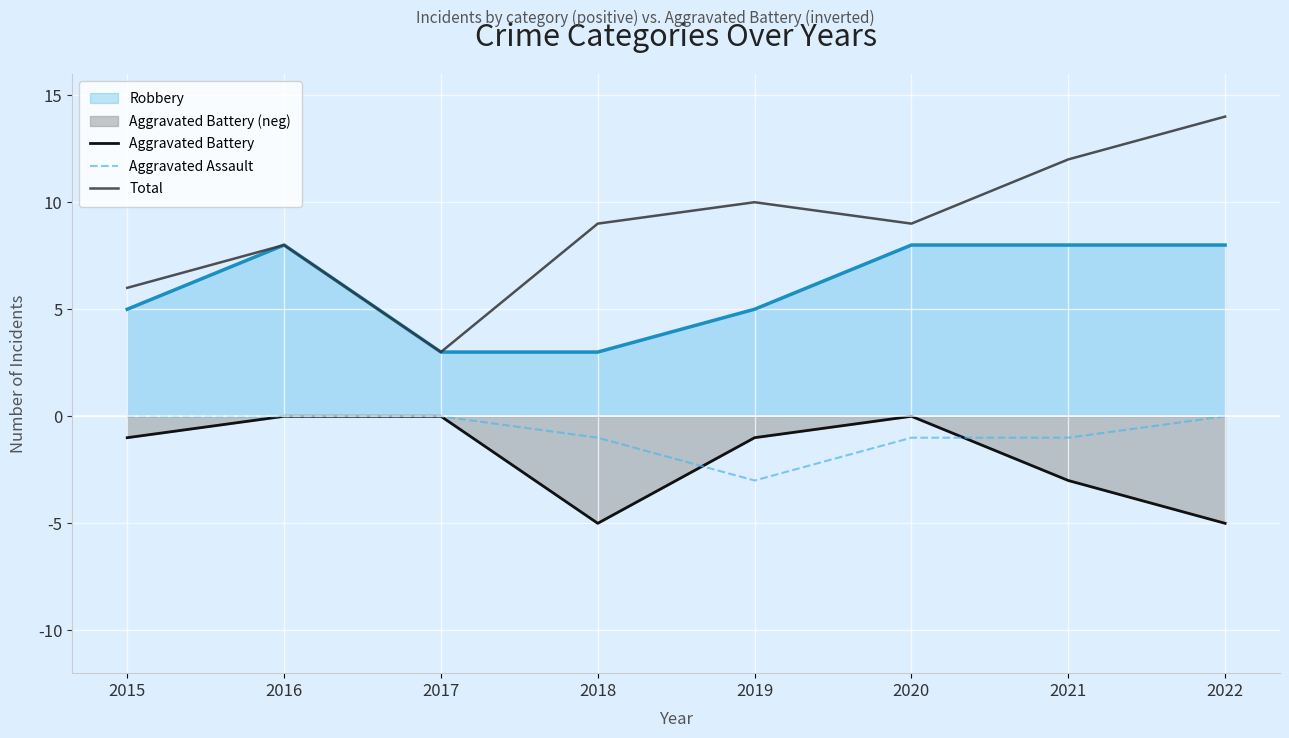

List the labels in order of Aggravated Assault value, smallest first.

2019, 2018, 2020, 2021, 2015, 2016, 2017, 2022